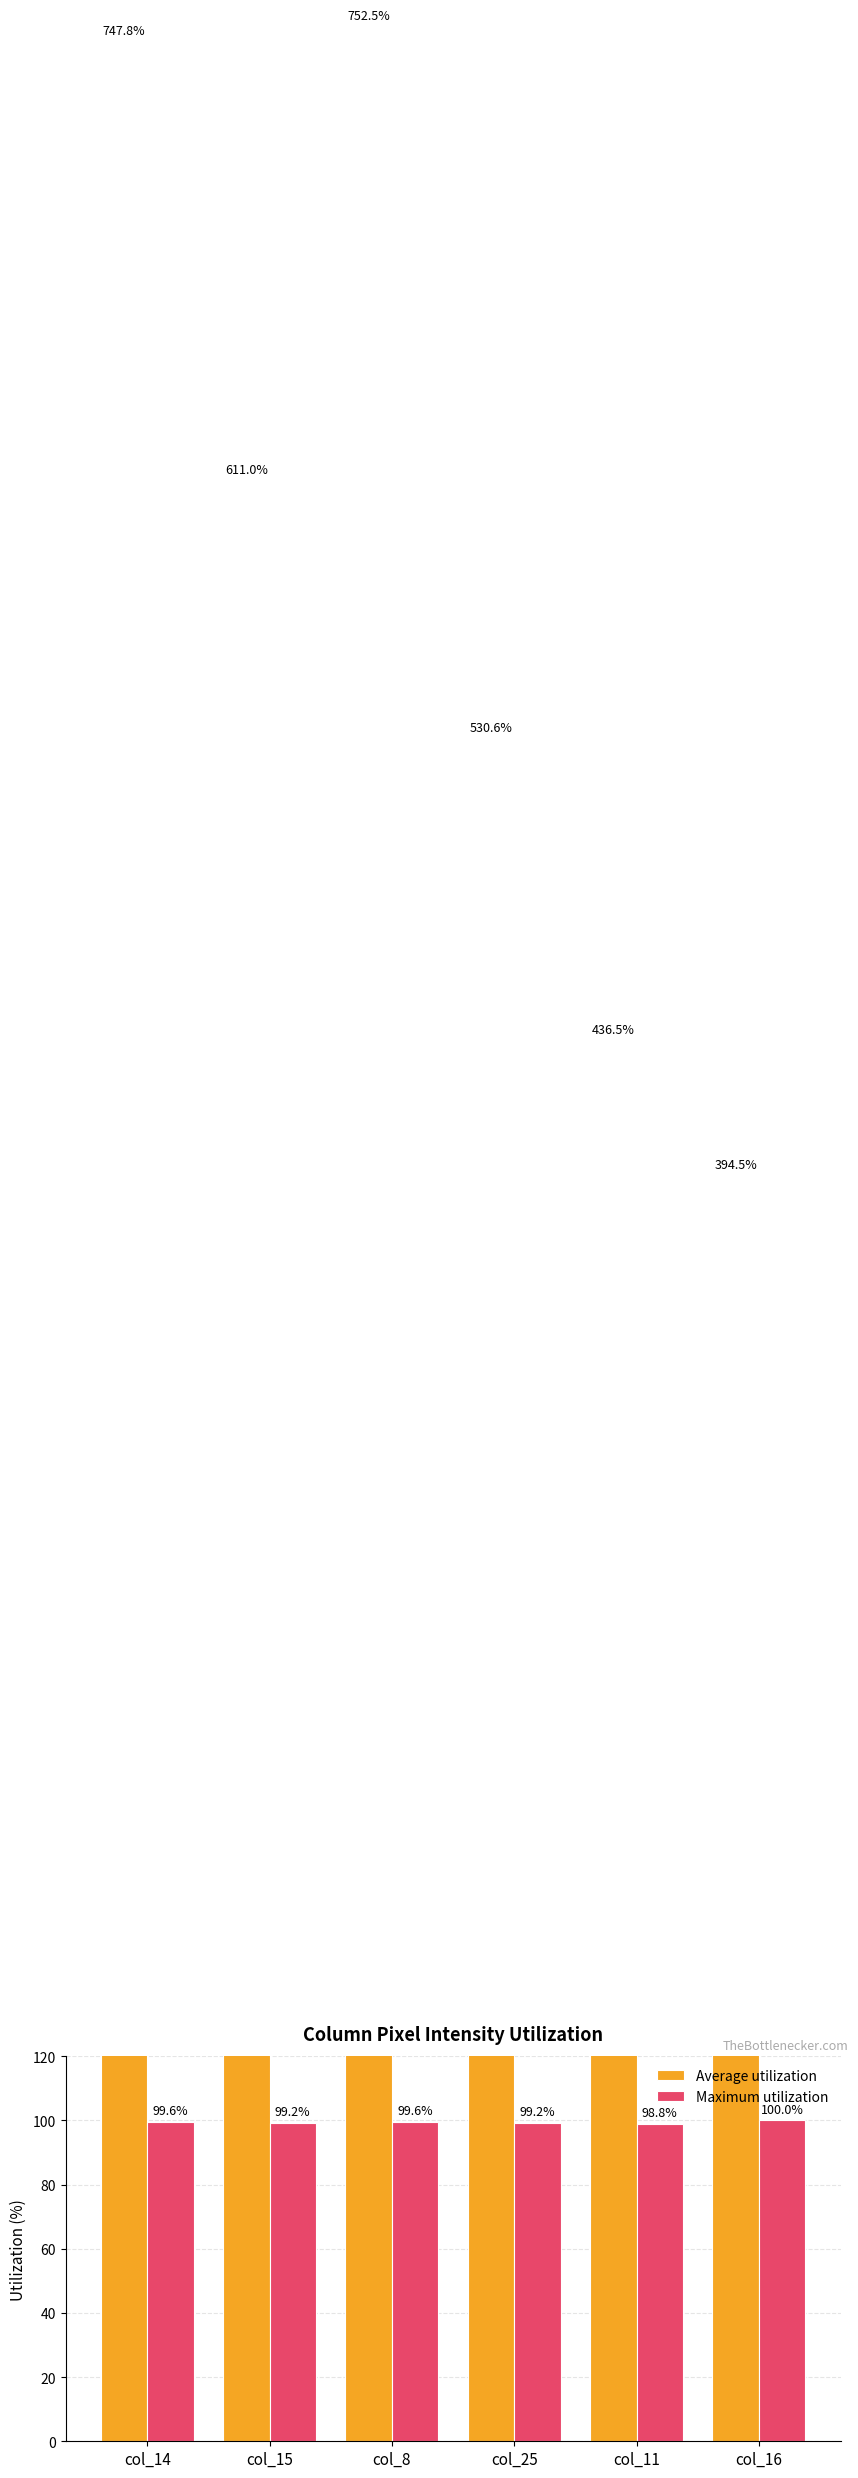

What is the spread (max minus min) of values at col_15?

511.8